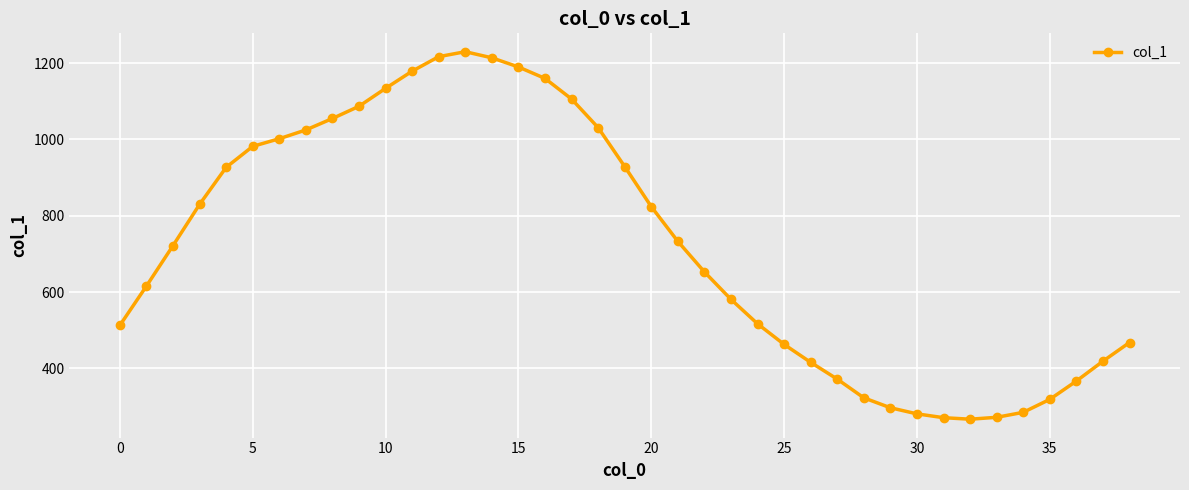

What is the smallest value displayed?

267